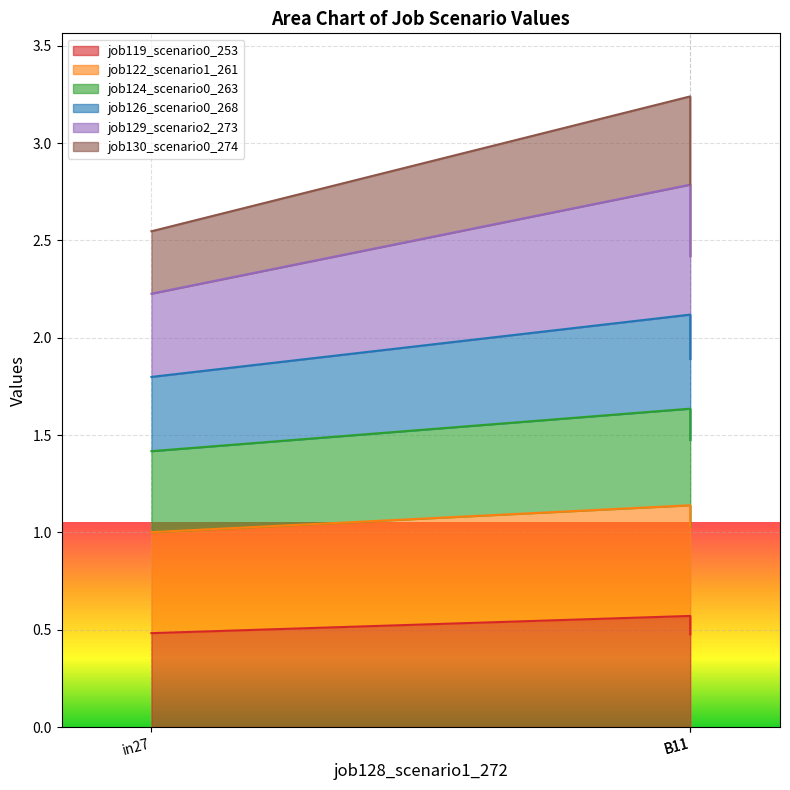

Which category has the lowest value in the job129_scenario2_273 series?

in27